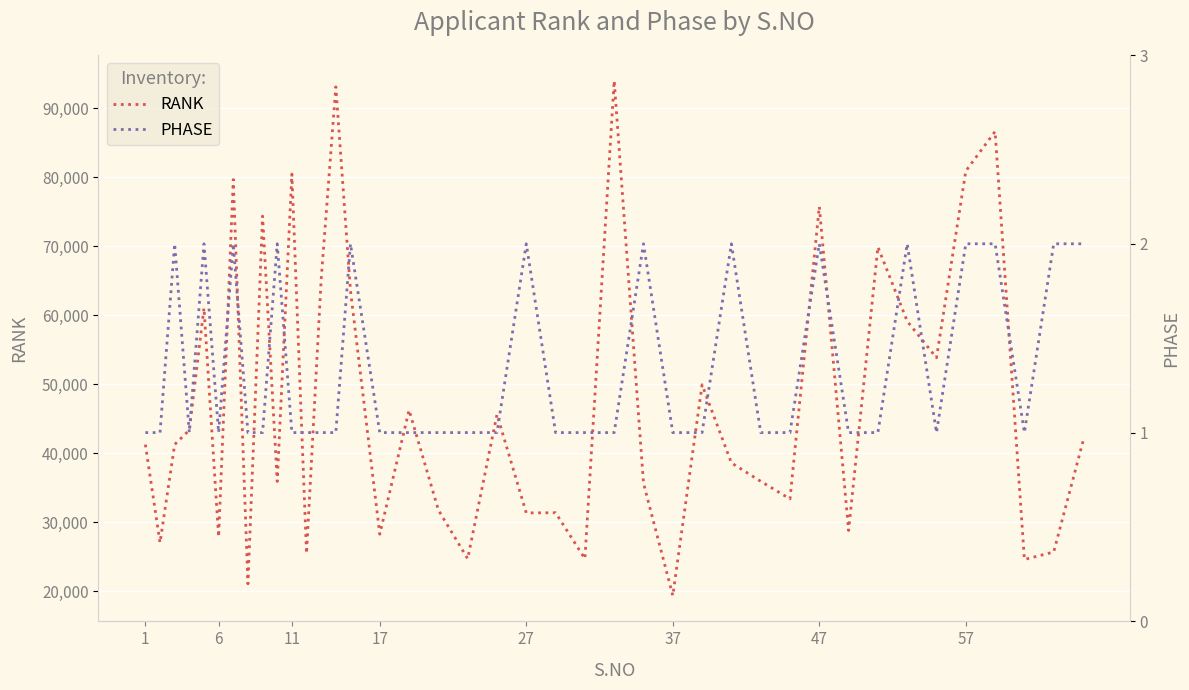

List the series in order of their peak value, highest first.

RANK, PHASE